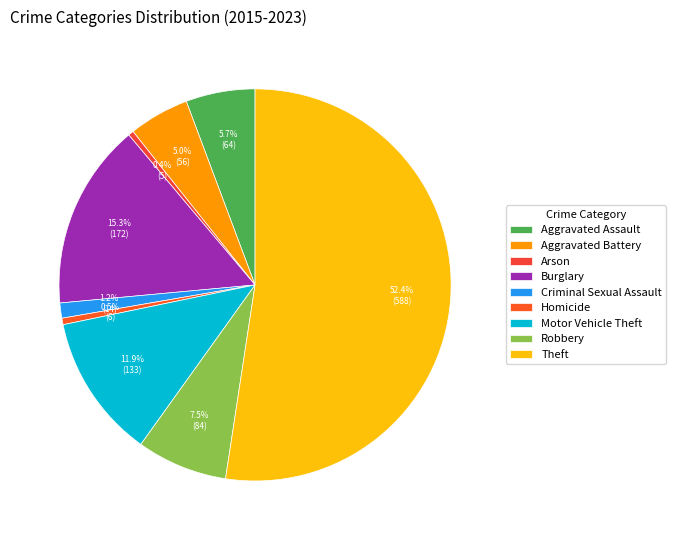

To the nearest percent, what percentage of the pie is Motor Vehicle Theft?

12%